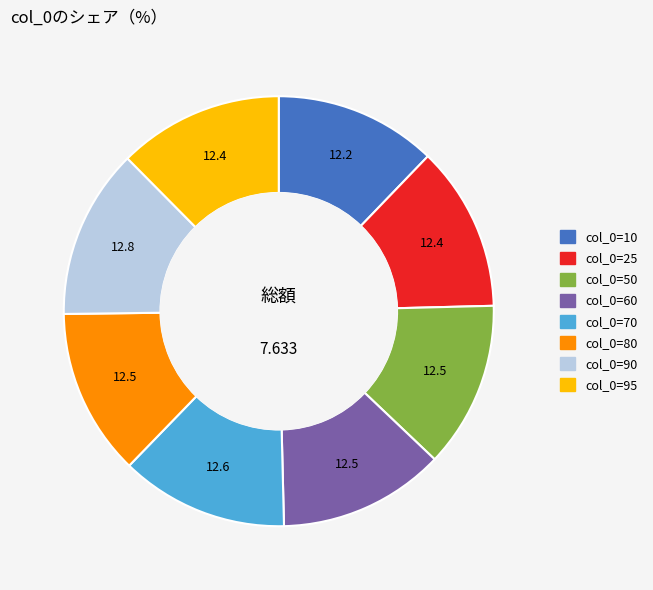

Does any single category account for the majority?

No